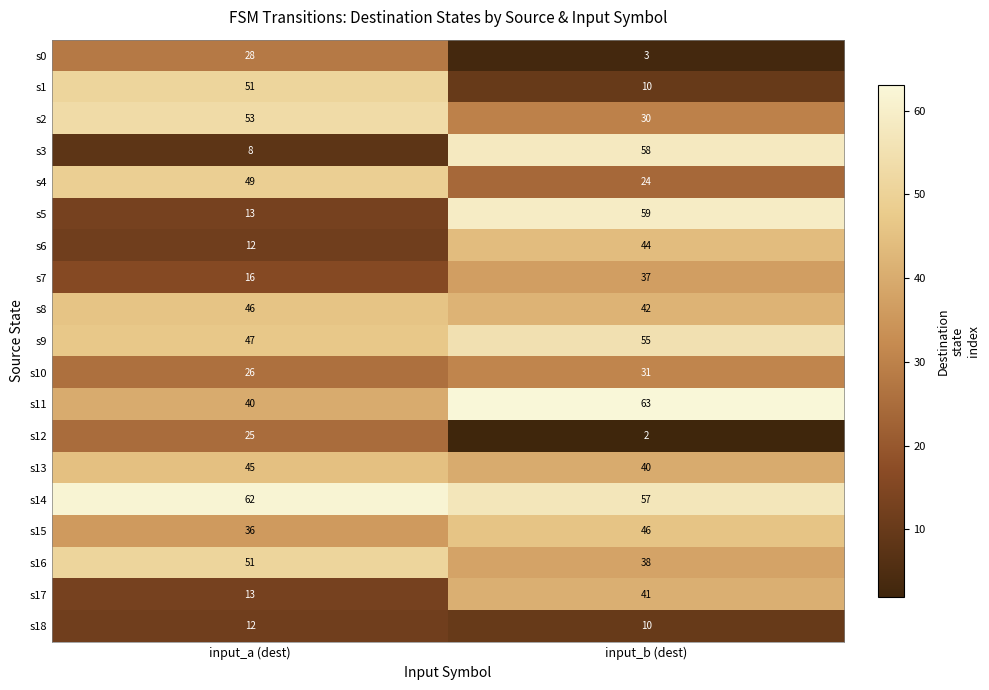

At which label does s9 reach its peak?

input_b (dest)